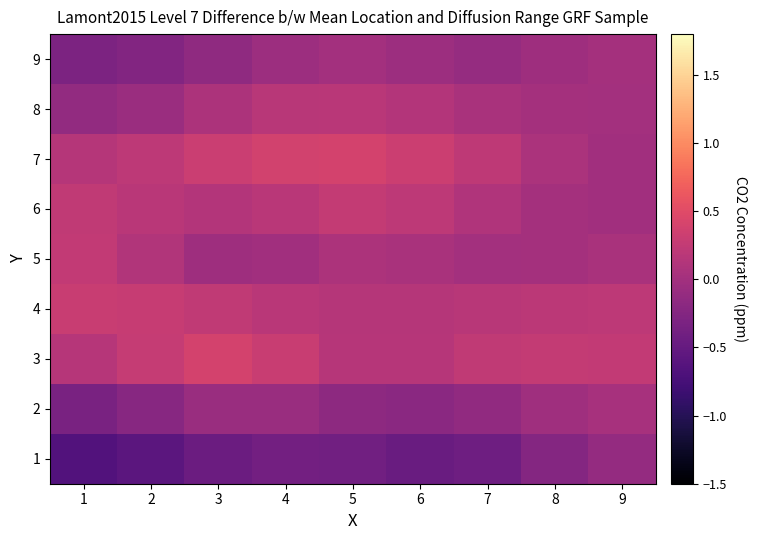

At which category is the sum across all series the highest?

4